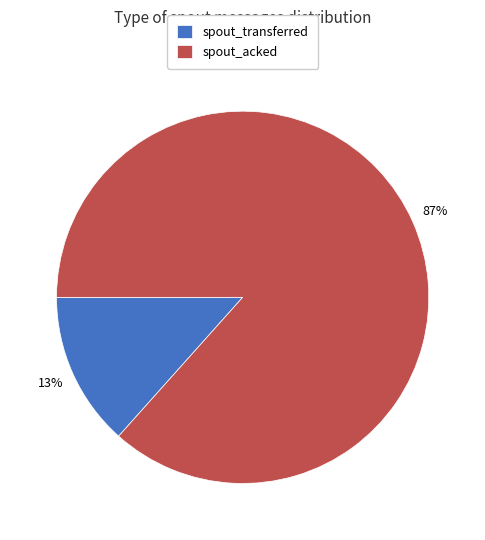

True or false: spout_transferred accounts for 18% of the total.

False